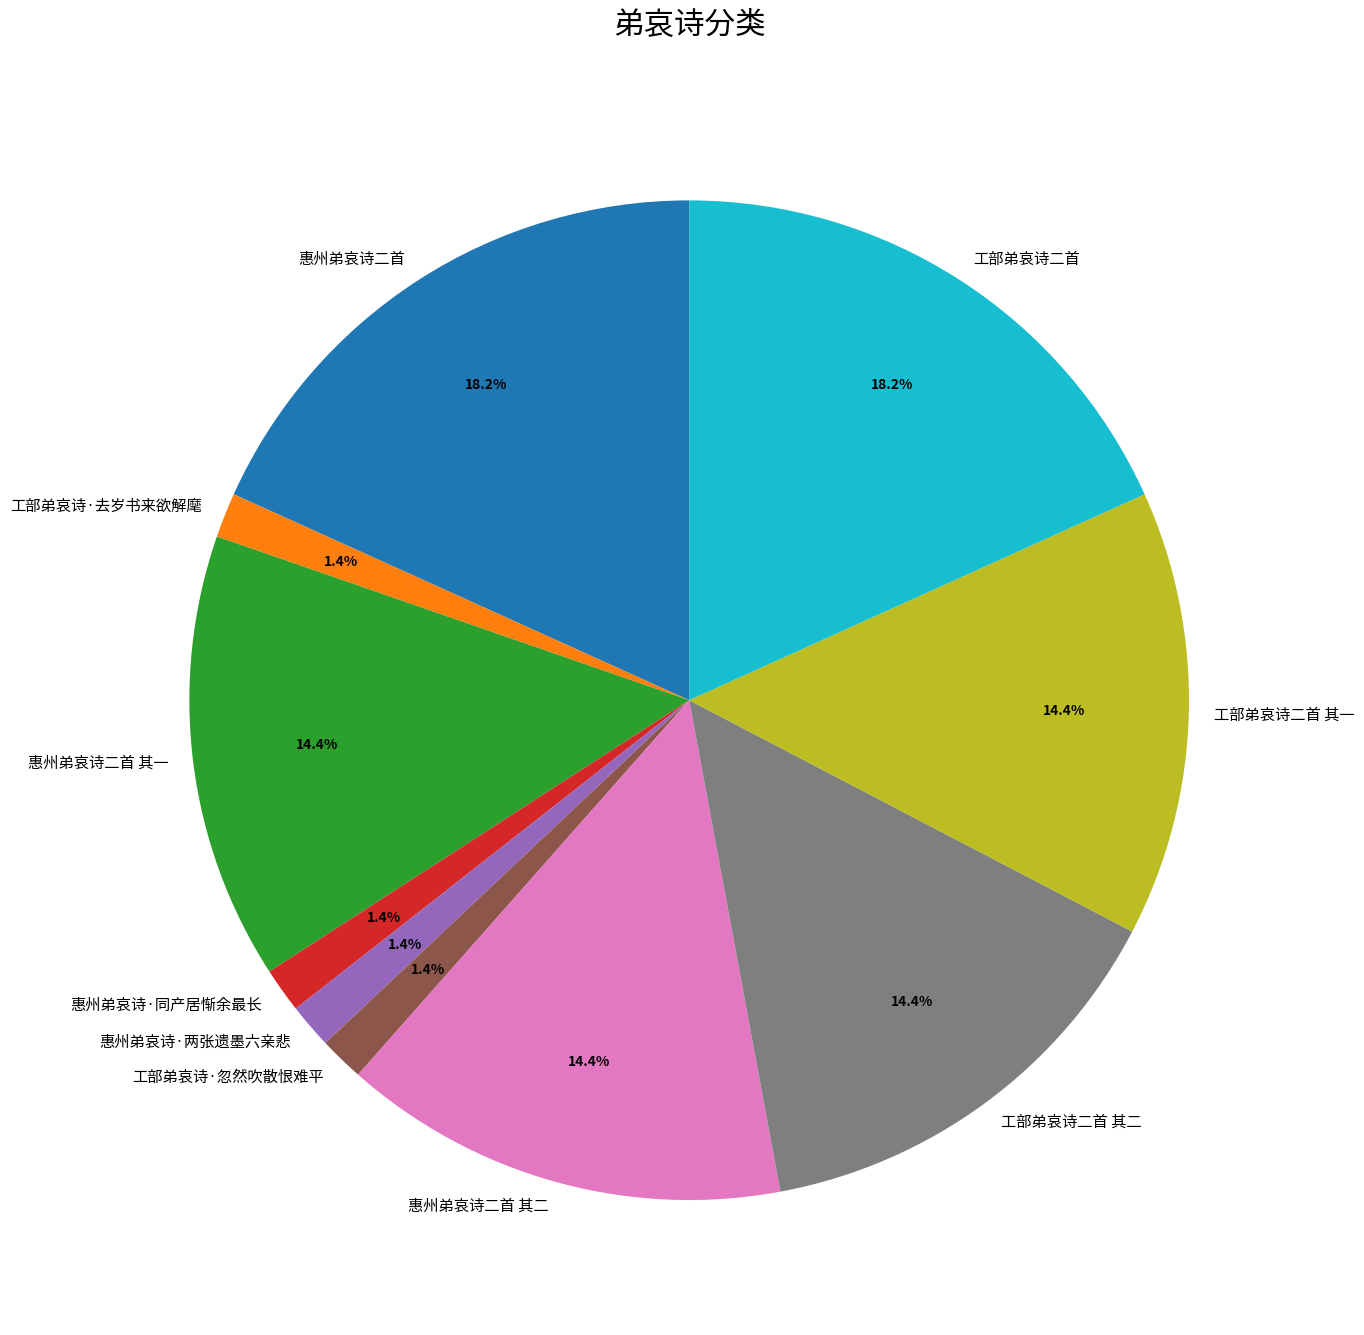

Does 惠州弟哀诗二首 其二 represent more than half of the total?

No